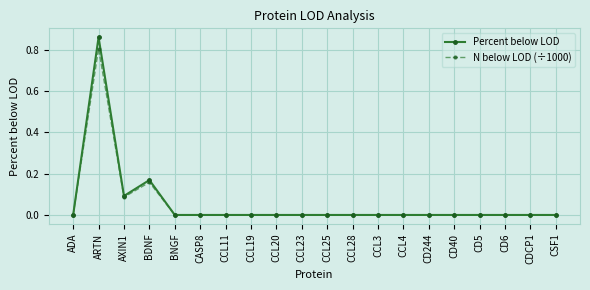

Which label corresponds to the largest value in the chart?

ARTN